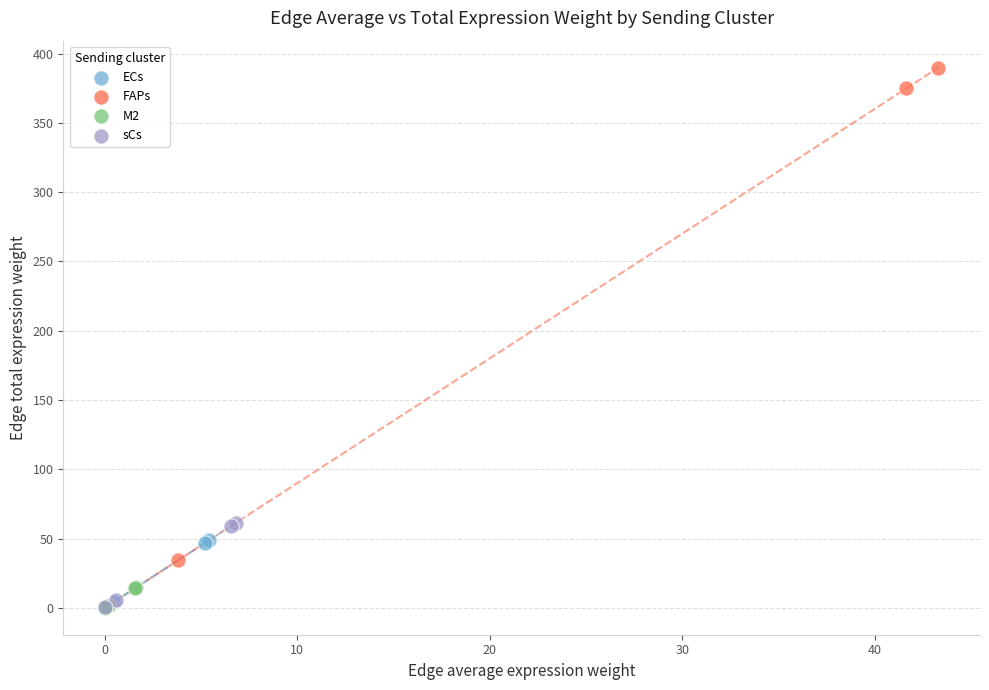

Which series has the largest Y range (max minus min)?

FAPs